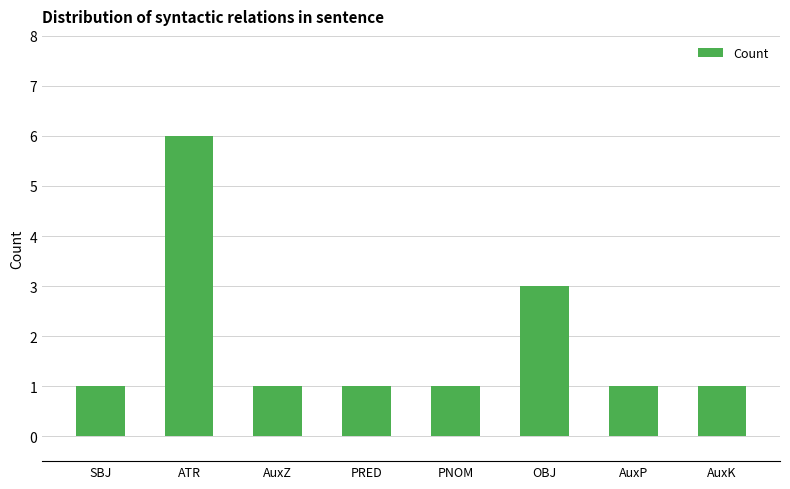

Approximately how many times larger is the value at AuxK compared to PNOM?

1.0